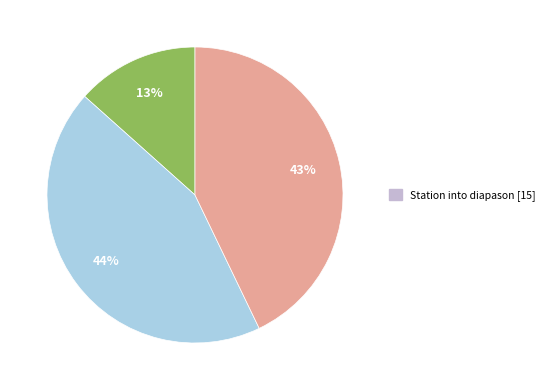

Is there any slice that represents more than half of the pie?

No